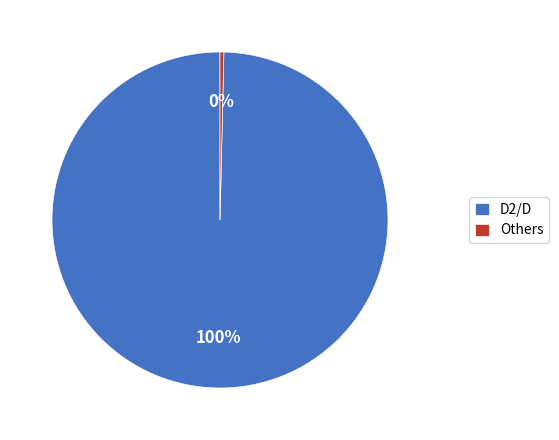

Which slice represents more than half of the pie?

D2/D